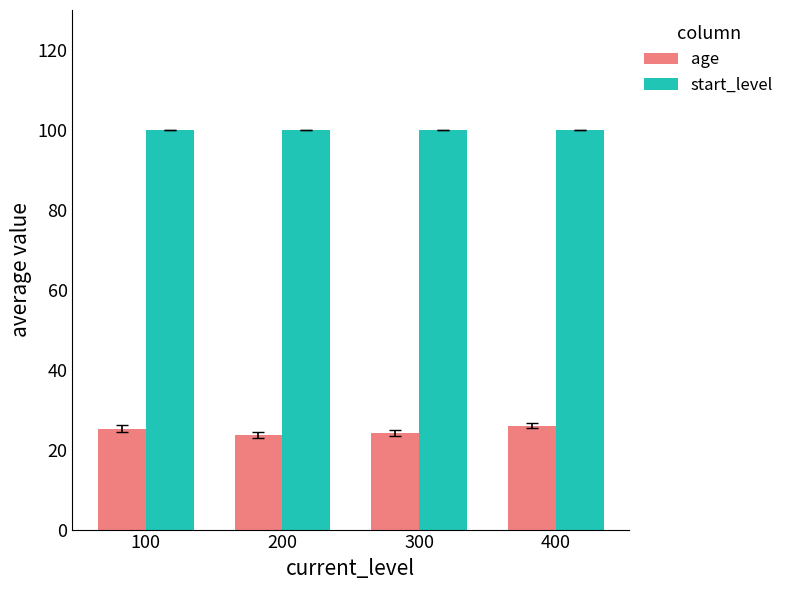

At which label does age first exceed 25?

100